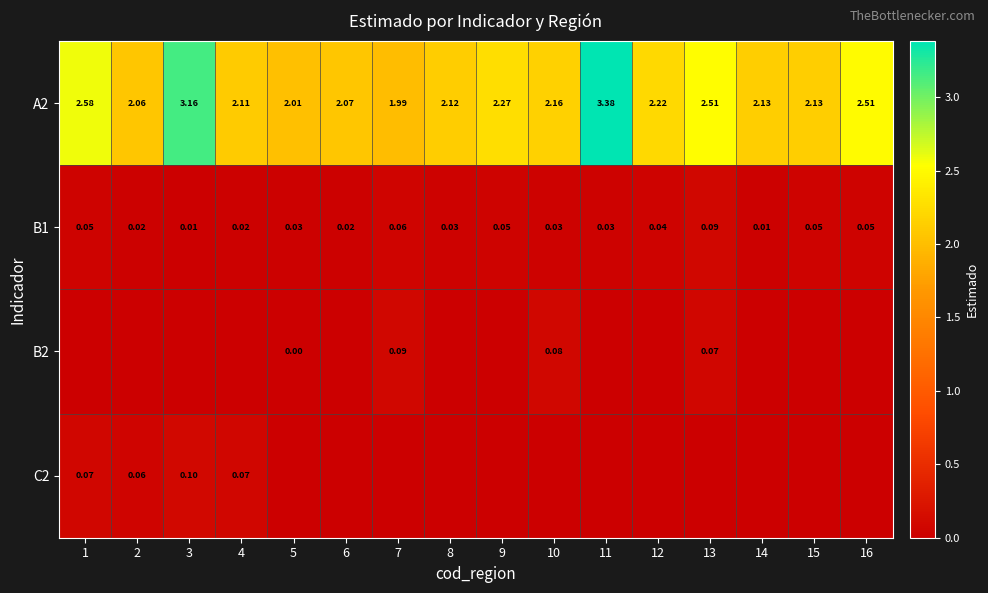

Which label corresponds to the largest value in the chart?

11